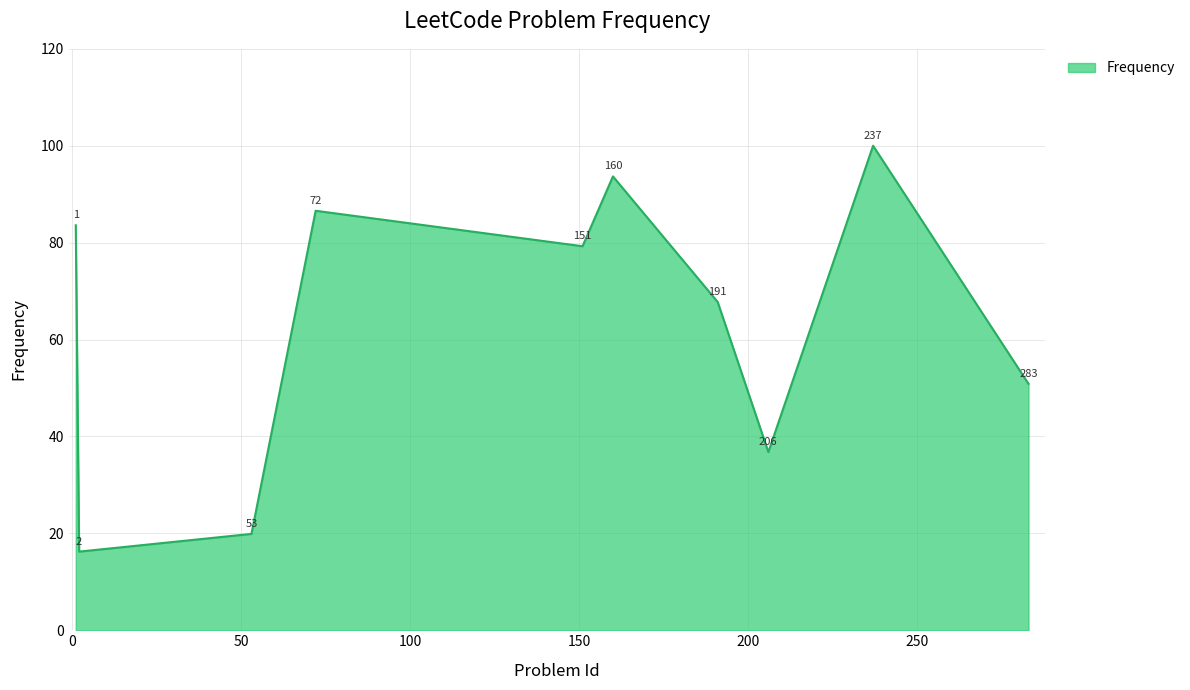

What is the minimum value shown in the chart?

16.2